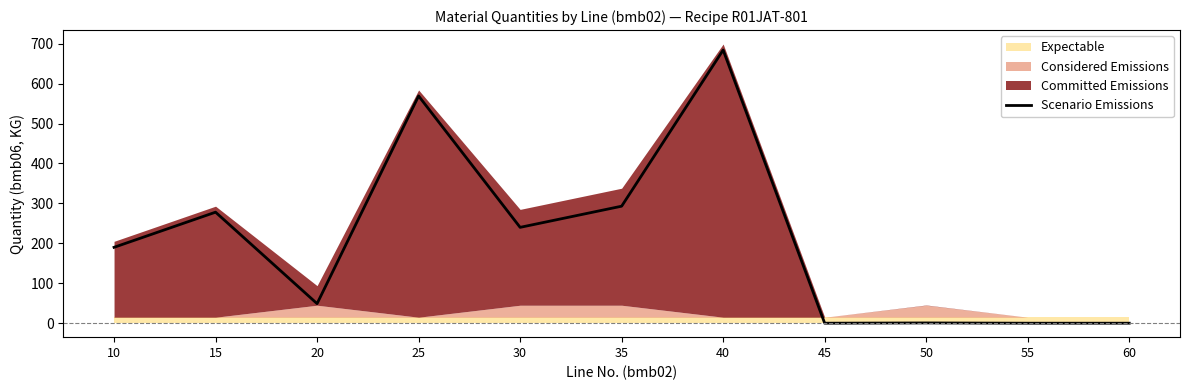

Reading right to left, list all the values displayed in this chart.

0.0	0.0	0.7	0.0	684.0	293.0	240.0	569.0	49.0	278.0	190.0